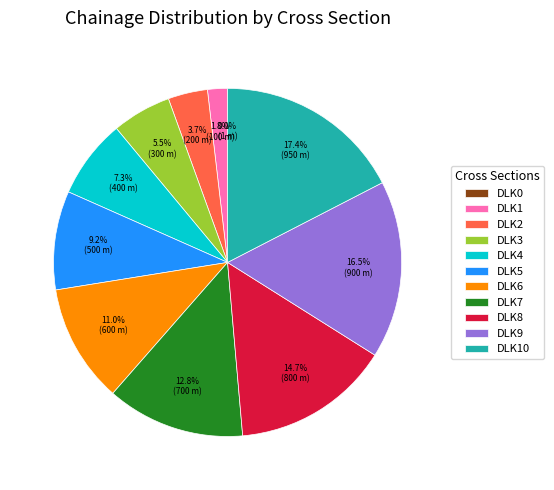

Does any single category account for the majority?

No